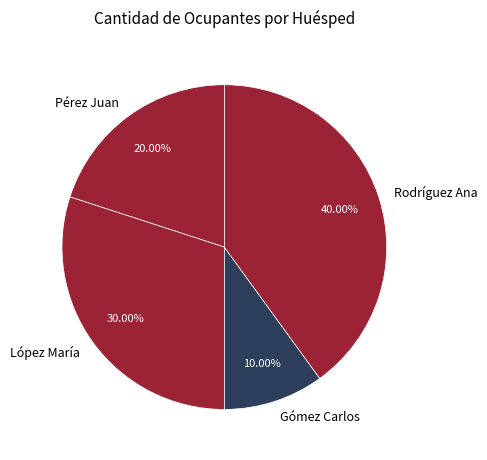

Between López María and Pérez Juan, which is larger?

López María